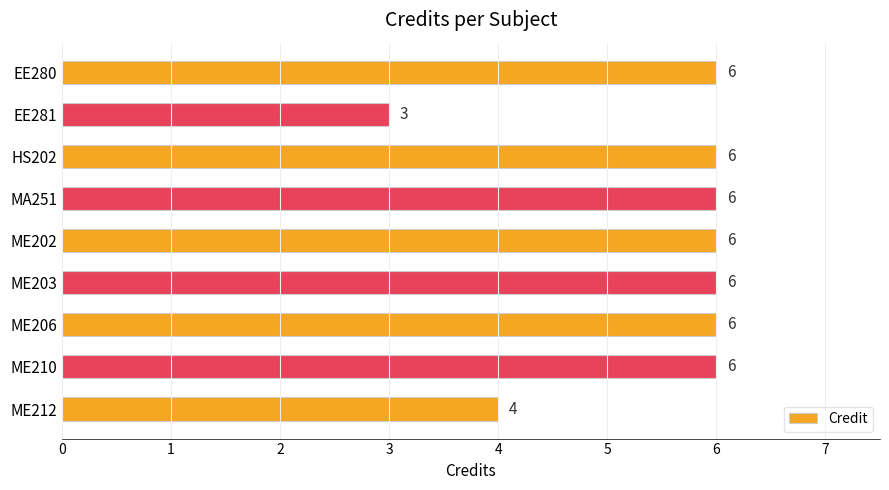

Approximately how many times larger is the value at EE280 compared to ME210?

1.0